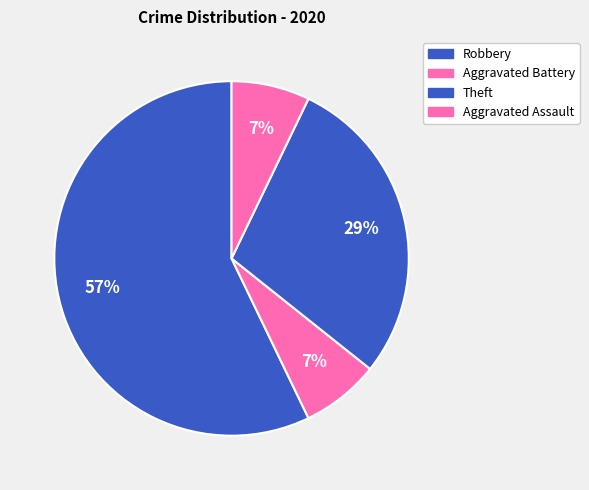

The Aggravated Battery slice represents 17% of the pie. True or false?

False